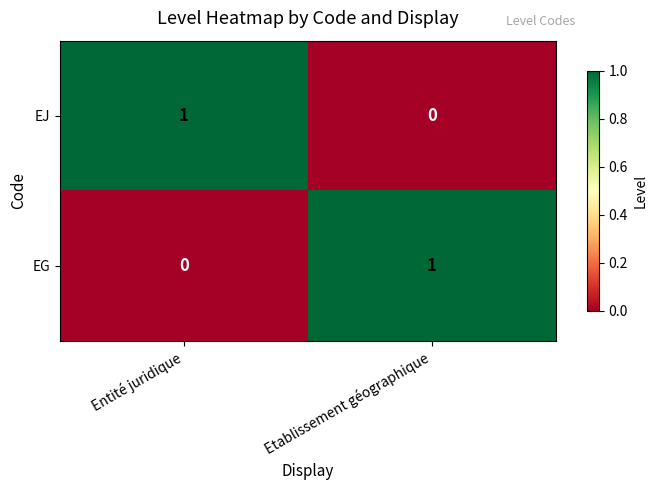

At how many categories does at least one series exceed 0?

2